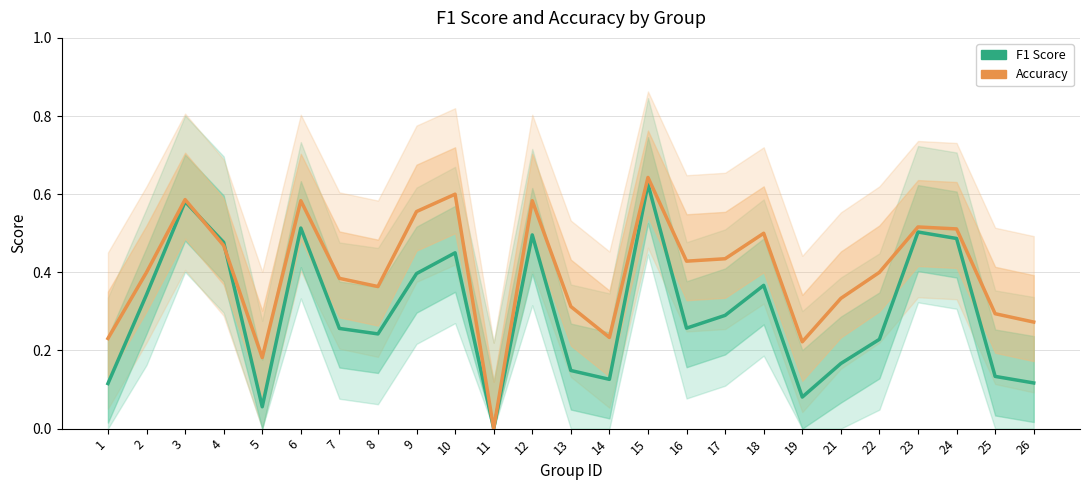

Where is Accuracy nearest to the value 0?

11